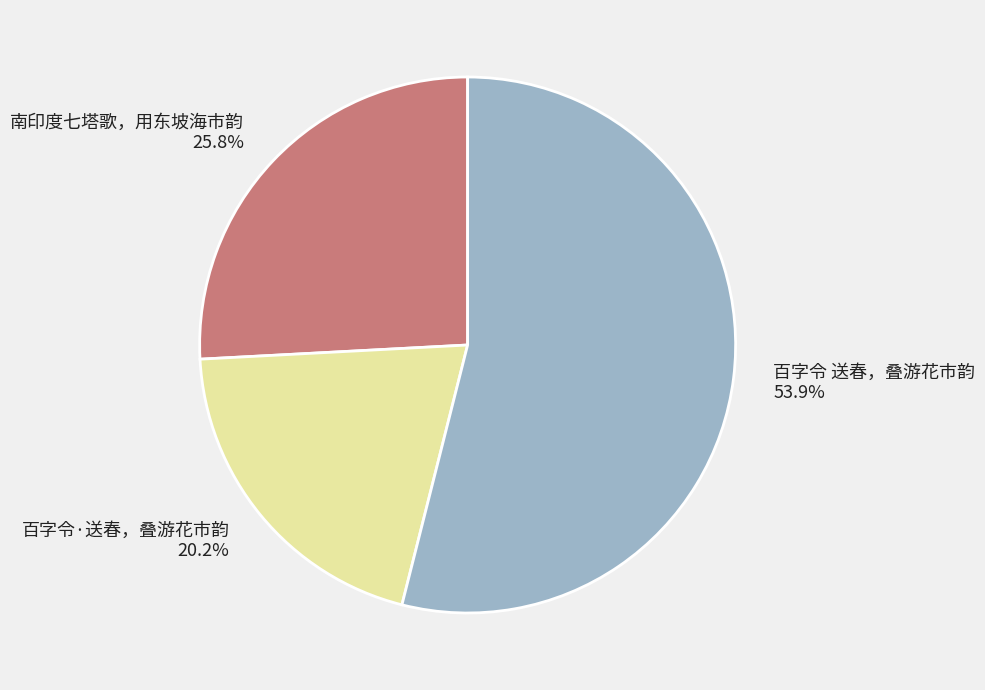

Is it true that 百字令·送春，叠游花市韵 is 20% of the pie?

True